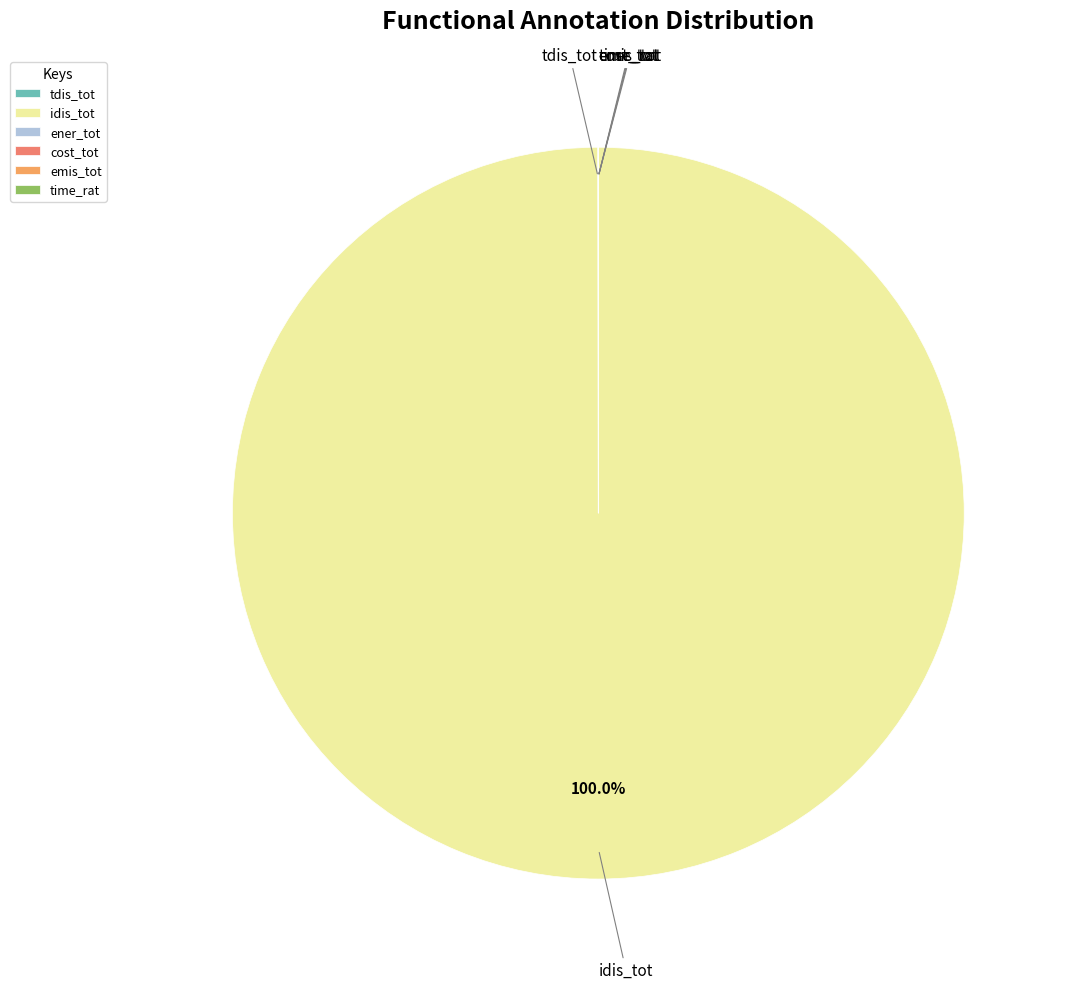

Is there any slice that represents more than half of the pie?

Yes